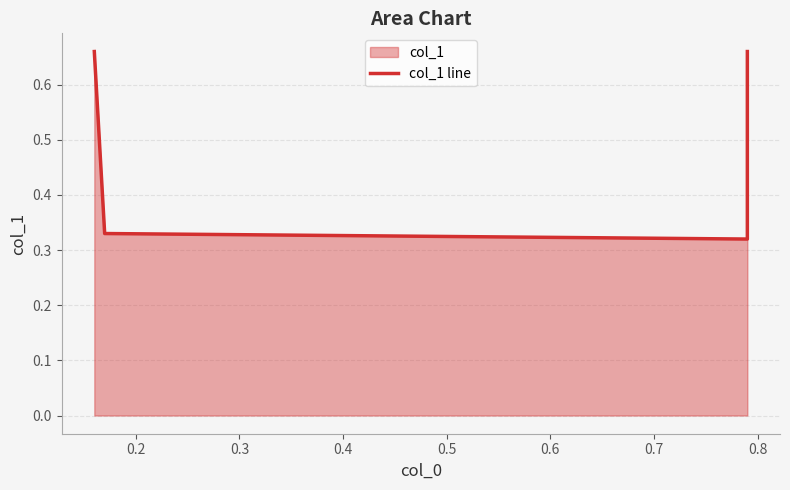

What is the value of the 1st point from the left?

0.7